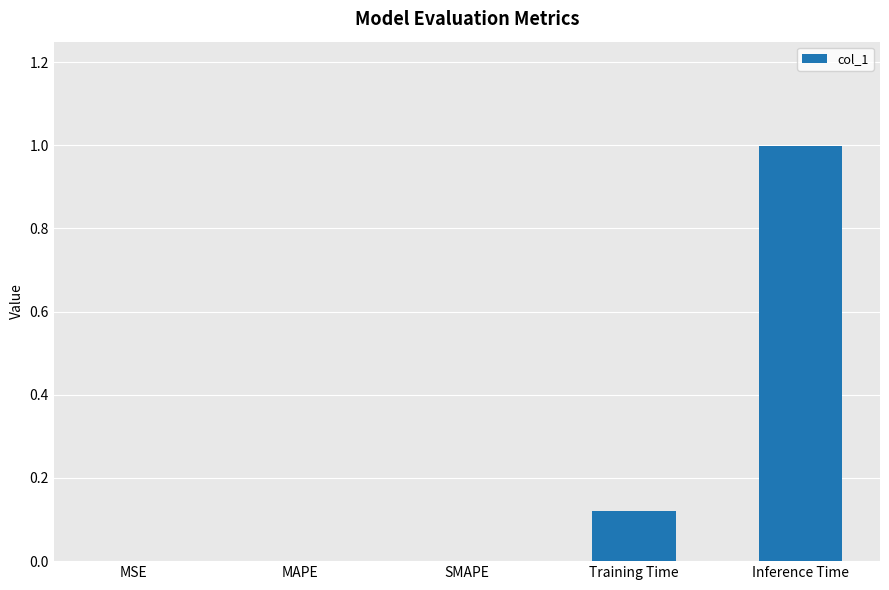

What is the maximum value shown in the chart?

1.0